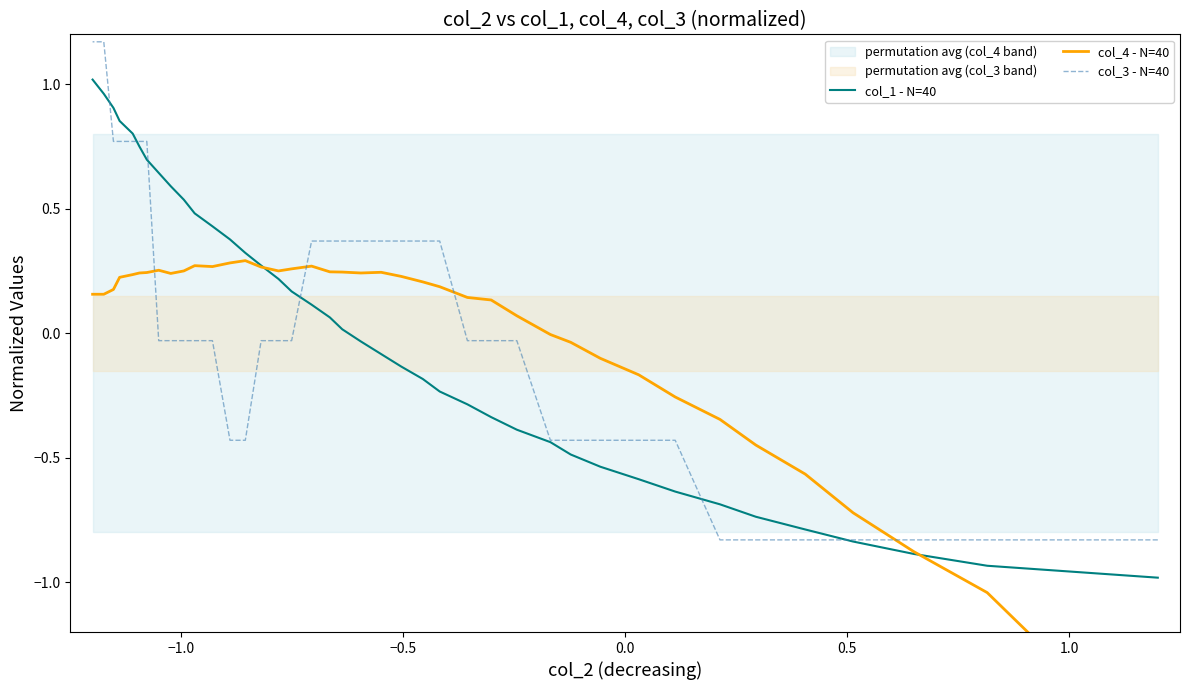

What is the value of the col_3 - N=40 point at the 11th from the left?

-0.4